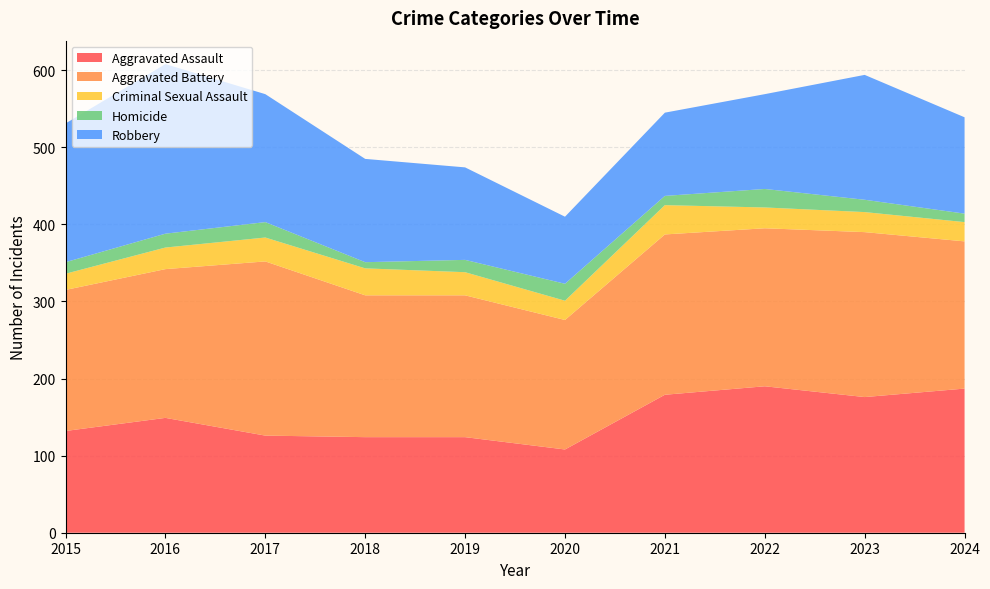

Reading left to right, what are all the values shown in this chart?

Aggravated Assault: 132	149	126	124	124	108	179	190	176	187
Aggravated Battery: 183	193	226	184	184	168	208	205	214	191
Criminal Sexual Assault: 21	28	31	35	30	25	38	27	26	25
Homicide: 15	18	20	8	16	22	12	24	16	11
Robbery: 180	220	166	134	120	87	108	123	162	125